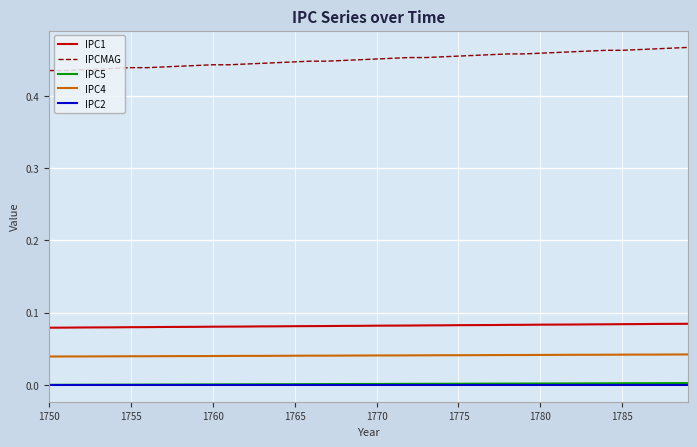

Which series has the largest range (max minus min)?

IPCMAG